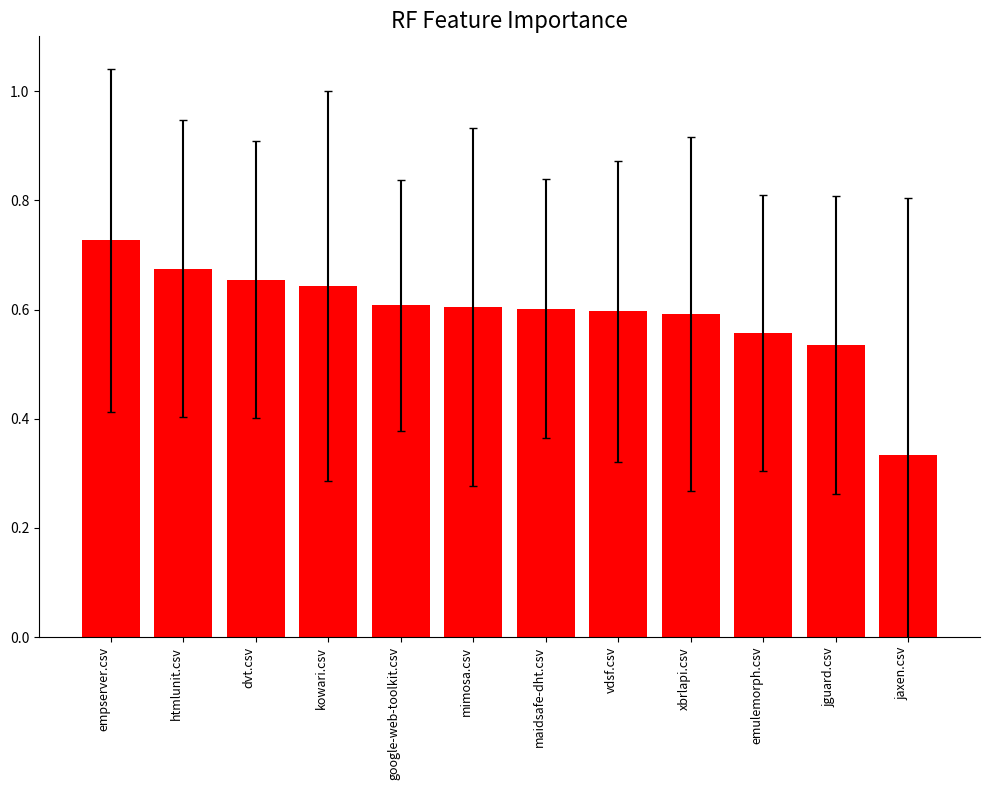

The chart shows a value of 0.6 at google-web-toolkit.csv. True or false?

True